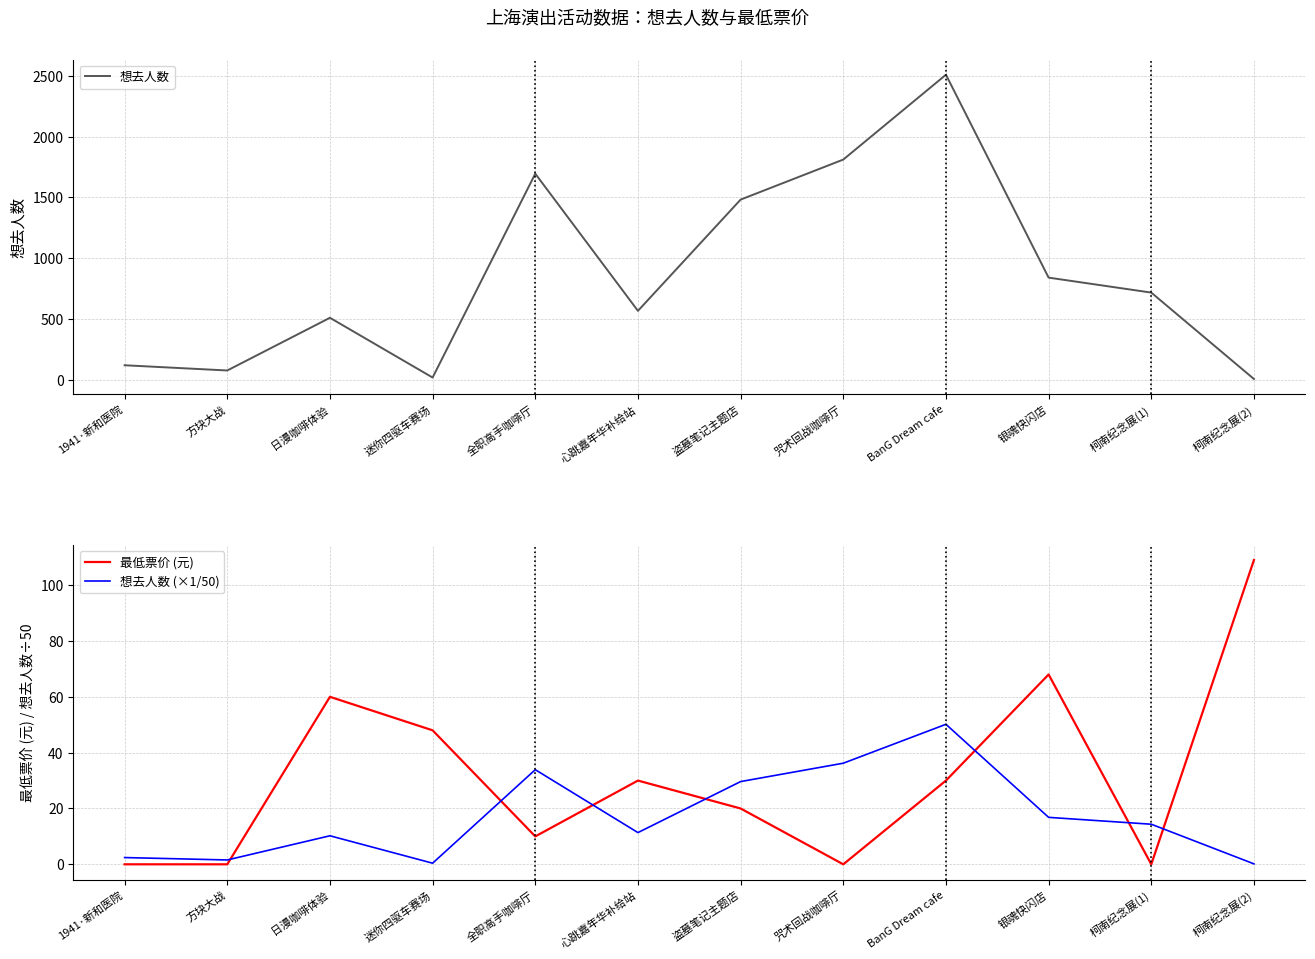

What are all the series names shown in the legend?

想去人数, 最低票价 (元), 想去人数 (×1/50)